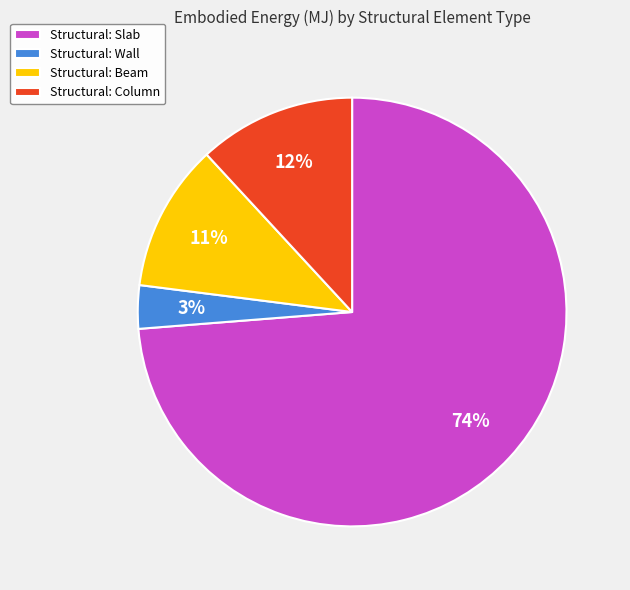

Count the number of slices in the pie.

4